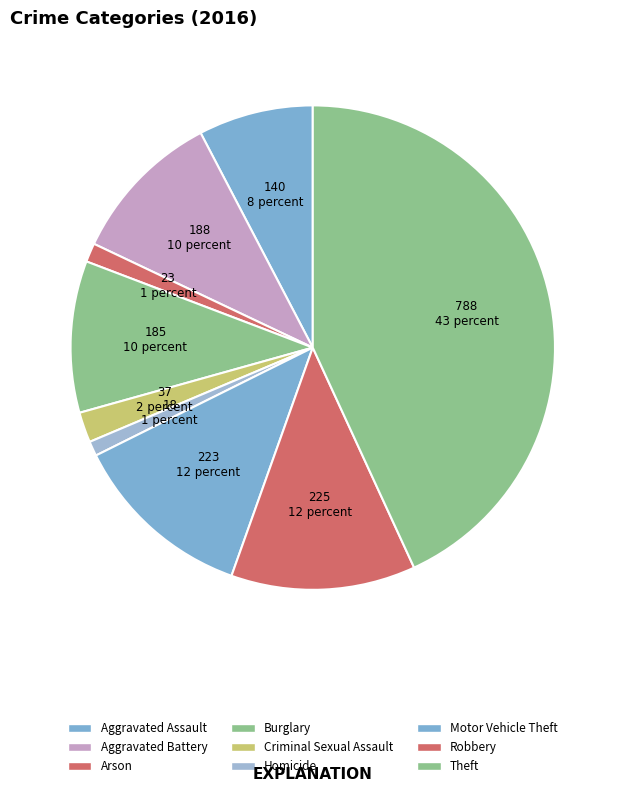

True or false: Arson accounts for 11% of the total.

False